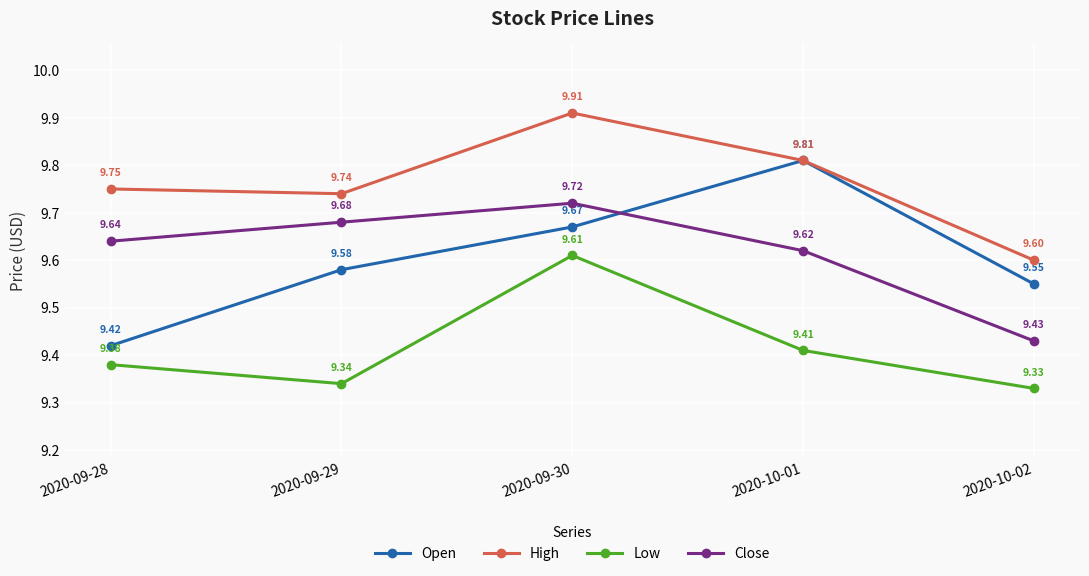

At which category does Close reach its first local peak?

2020-09-30